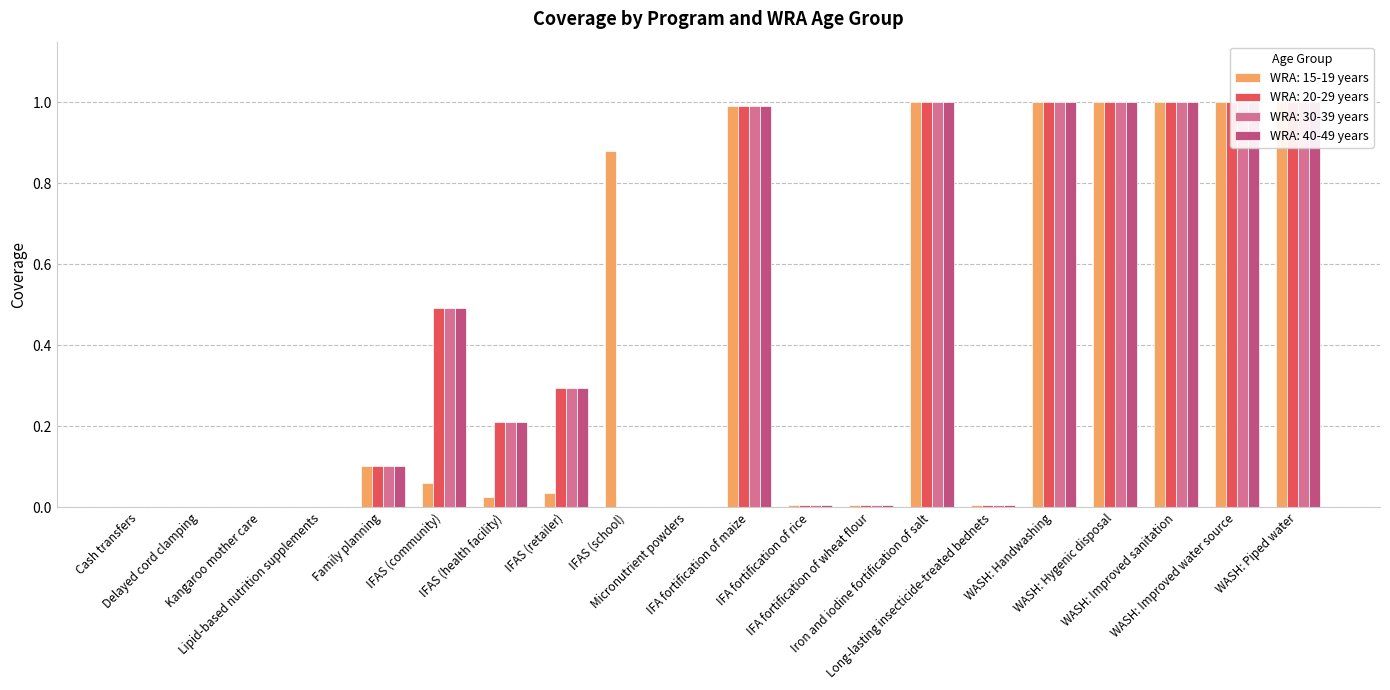

What are all the series names shown in the legend?

WRA: 15-19 years, WRA: 20-29 years, WRA: 30-39 years, WRA: 40-49 years